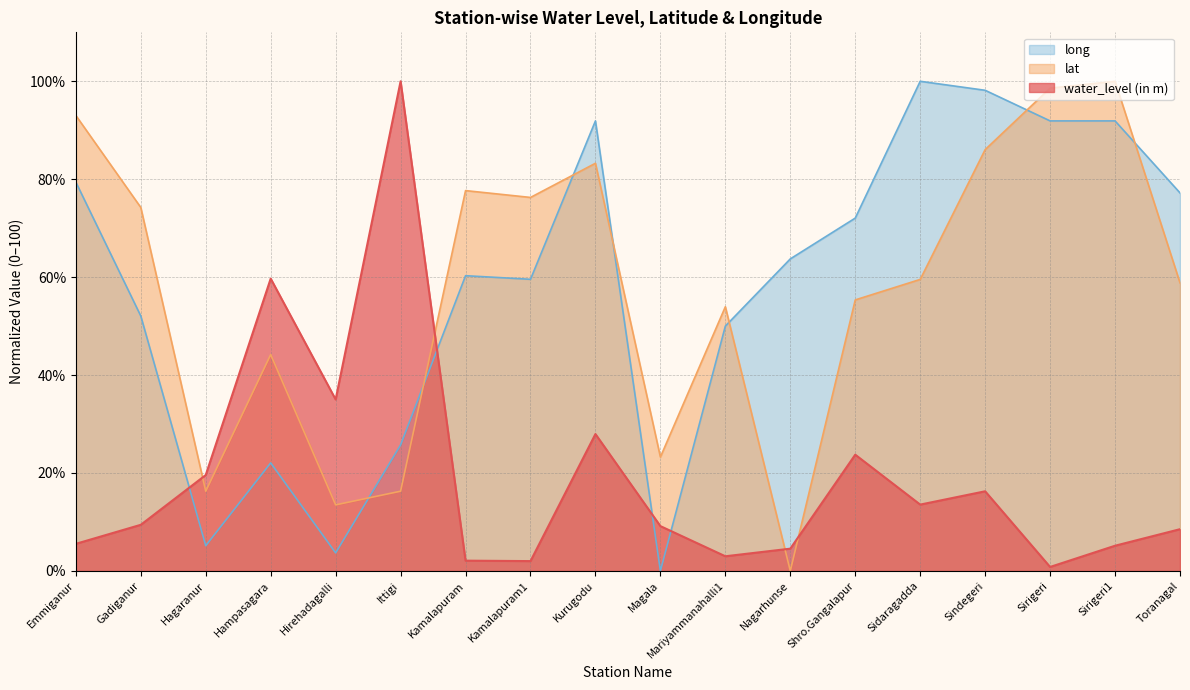

Which category has the highest value in the lat series?

Sirigeri1